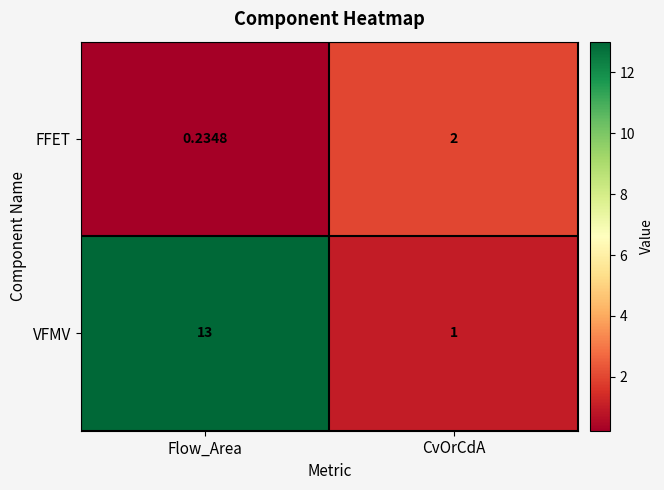

Which series has the widest spread of values?

VFMV